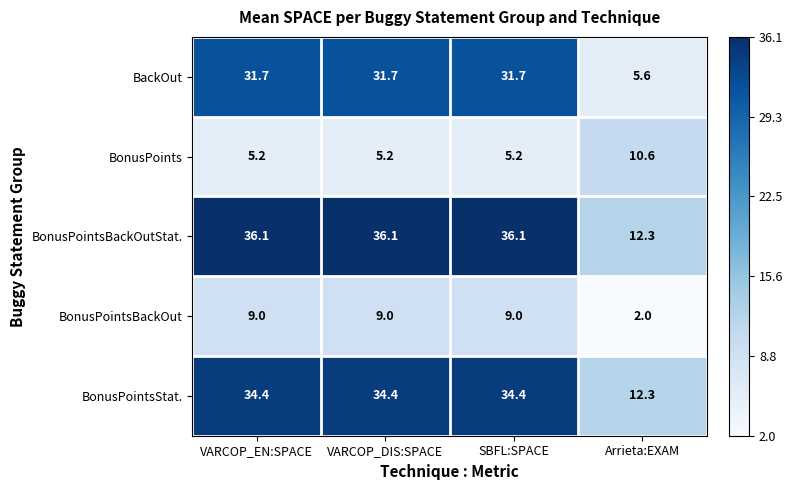

Reading left to right, extract all data points from this chart.

BackOut: VARCOP_EN:SPACE=31.7	VARCOP_DIS:SPACE=31.7	SBFL:SPACE=31.7	Arrieta:EXAM=5.6
BonusPoints: VARCOP_EN:SPACE=5.2	VARCOP_DIS:SPACE=5.2	SBFL:SPACE=5.2	Arrieta:EXAM=10.6
BonusPointsBackOutStat.: VARCOP_EN:SPACE=36.1	VARCOP_DIS:SPACE=36.1	SBFL:SPACE=36.1	Arrieta:EXAM=12.3
BonusPointsBackOut: VARCOP_EN:SPACE=9.0	VARCOP_DIS:SPACE=9.0	SBFL:SPACE=9.0	Arrieta:EXAM=2.0
BonusPointsStat.: VARCOP_EN:SPACE=34.4	VARCOP_DIS:SPACE=34.4	SBFL:SPACE=34.4	Arrieta:EXAM=12.3